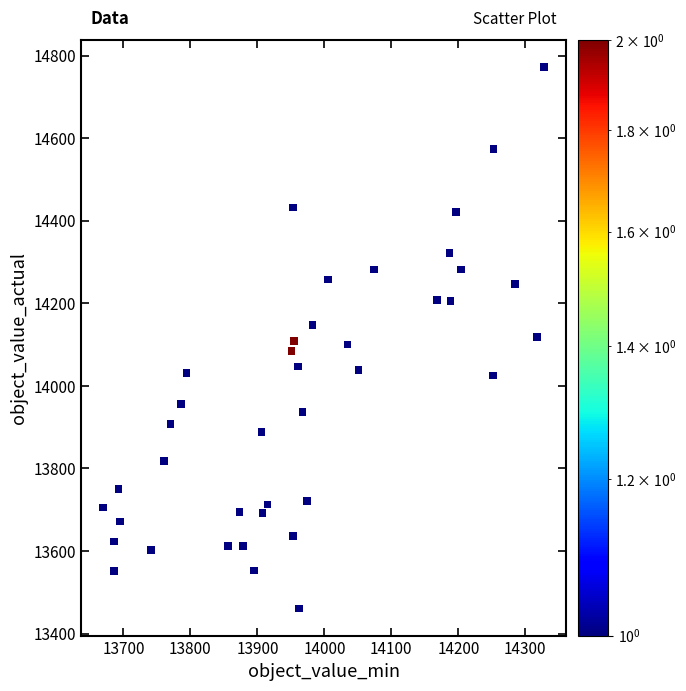

What is the range of X values (max minus min)?

658.8